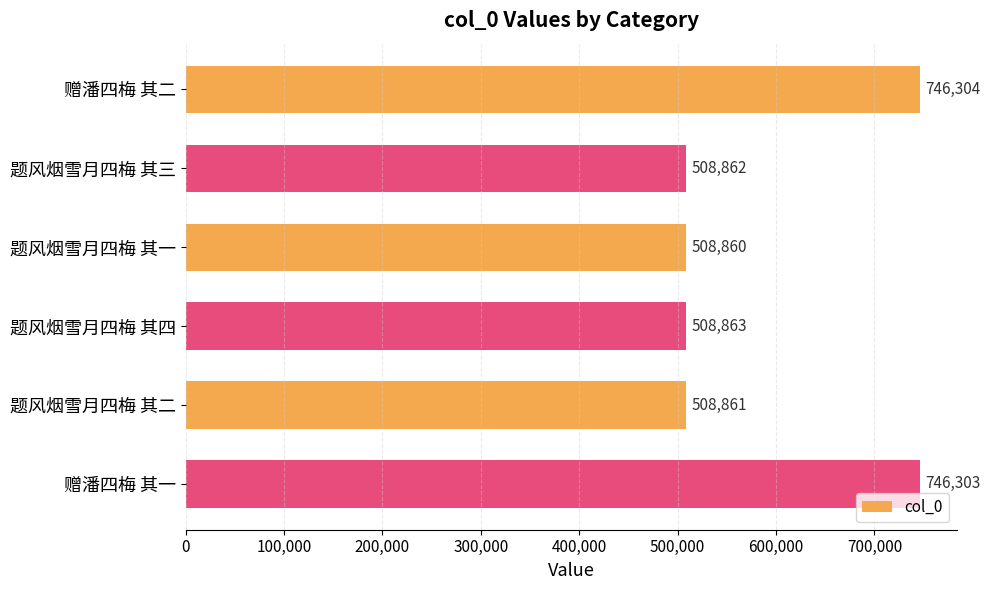

What is the label of the 5th bar from the top?

题风烟雪月四梅 其二